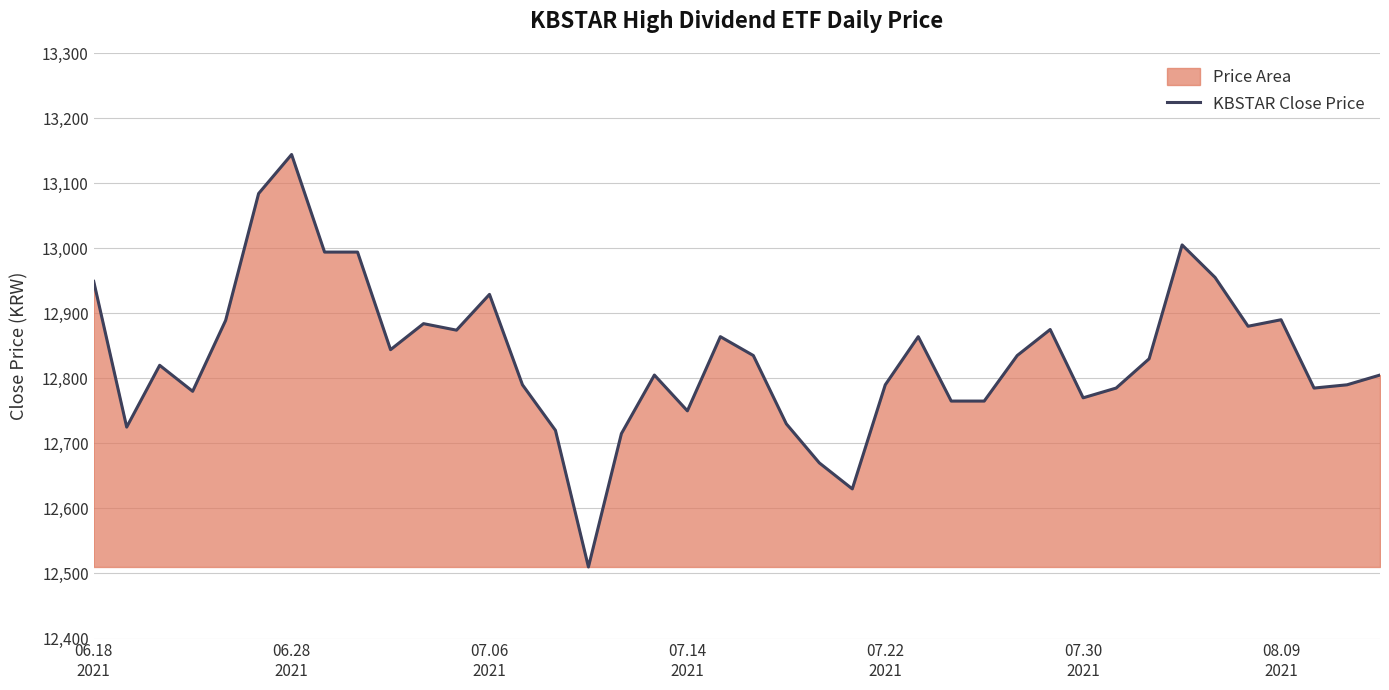

True or false: the data shows 7953 at 16.

False